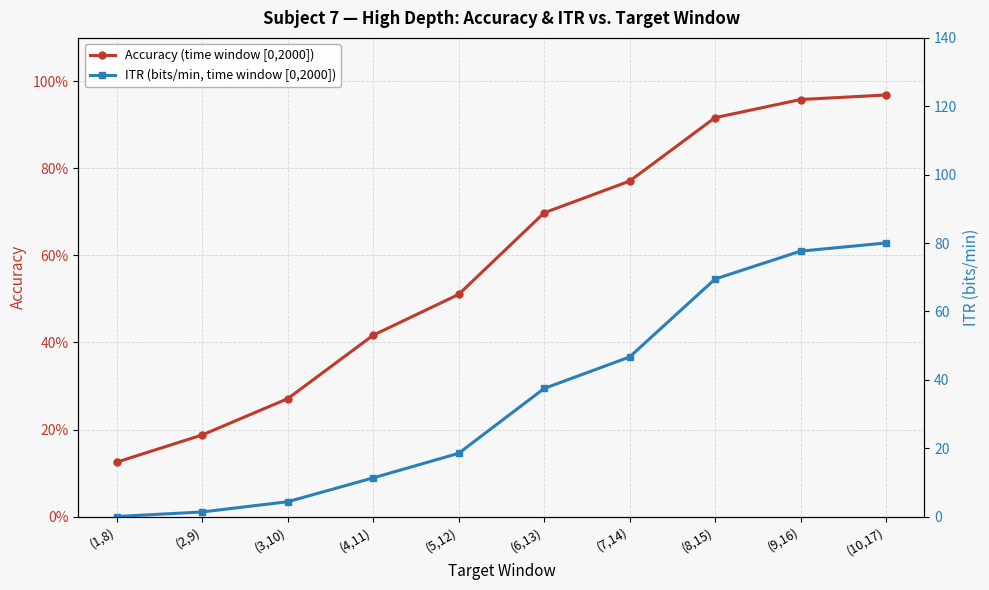

What is the label of the 9th point from the right?

(2,9)